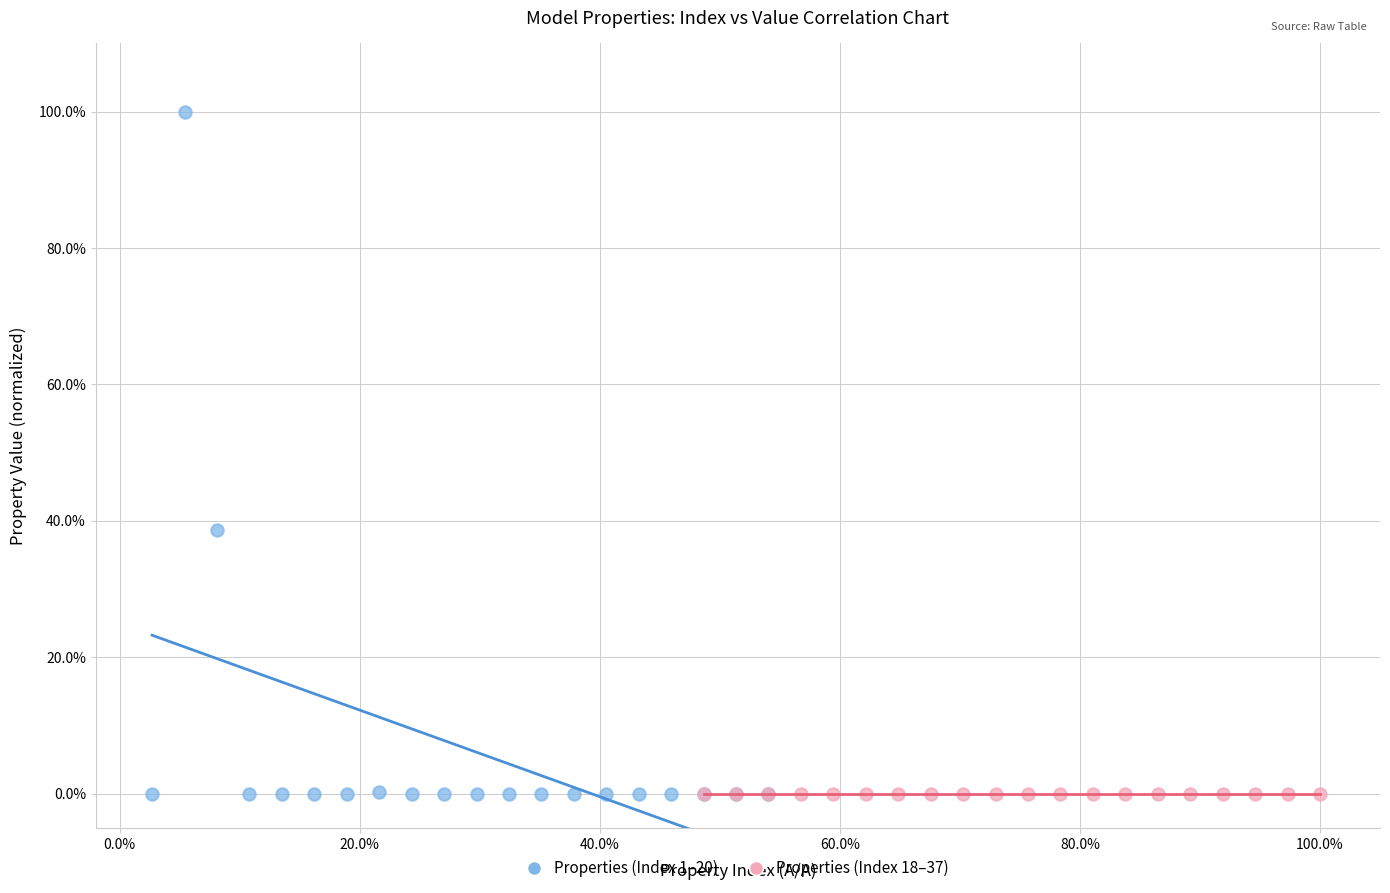

What are all the series names shown in the legend?

Properties (Index 1–20), Properties (Index 18–37)